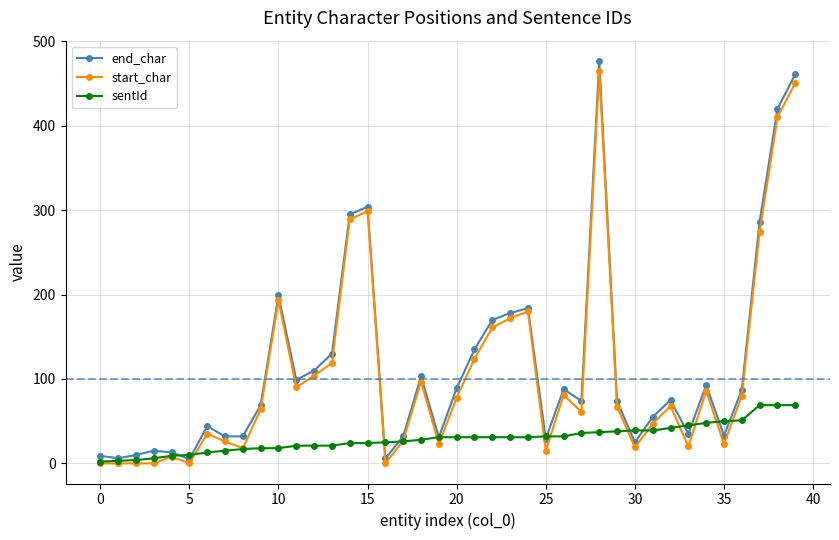

Which series has the widest spread of values?

end_char